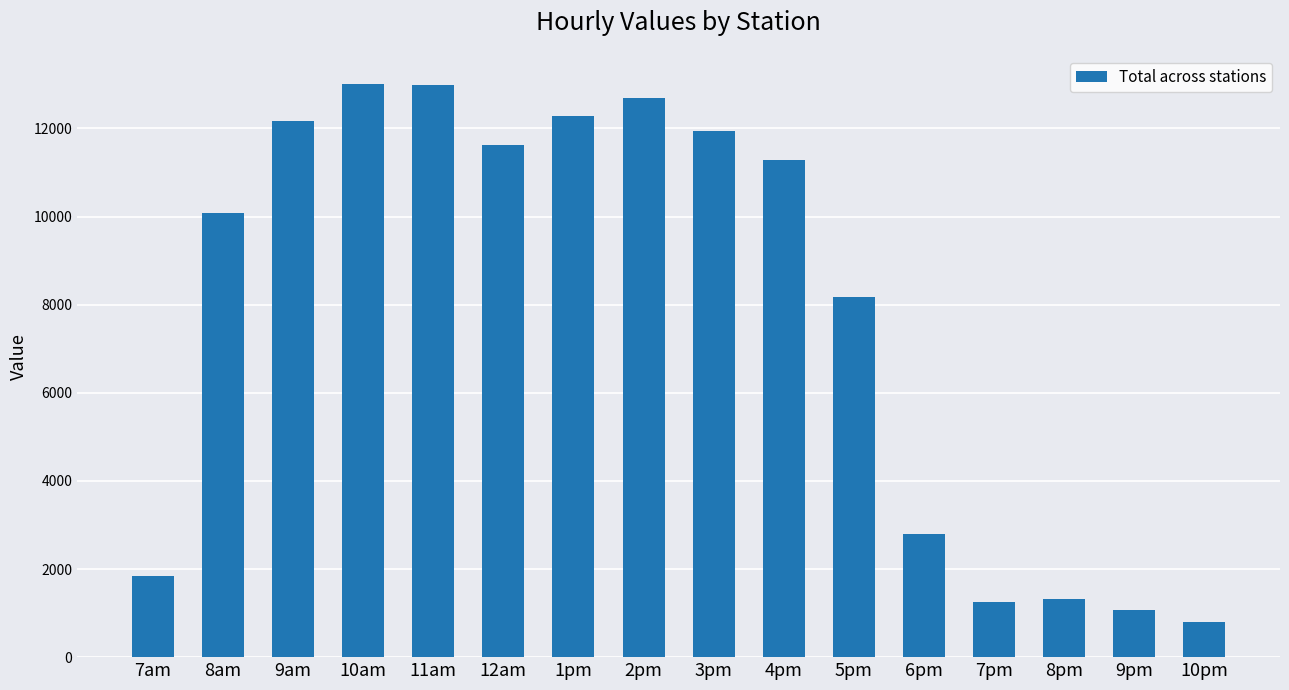

The chart shows a value of 369.3 at 7pm. True or false?

False